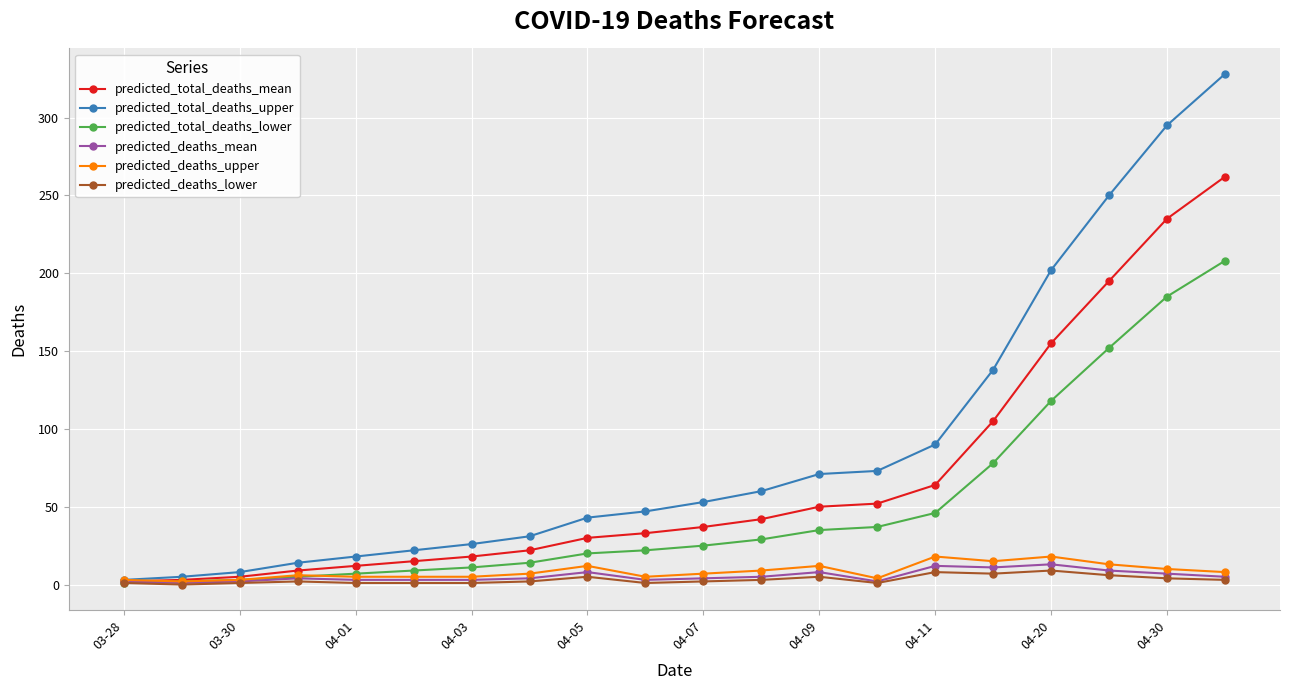

Which series has the largest range (max minus min)?

predicted_total_deaths_upper